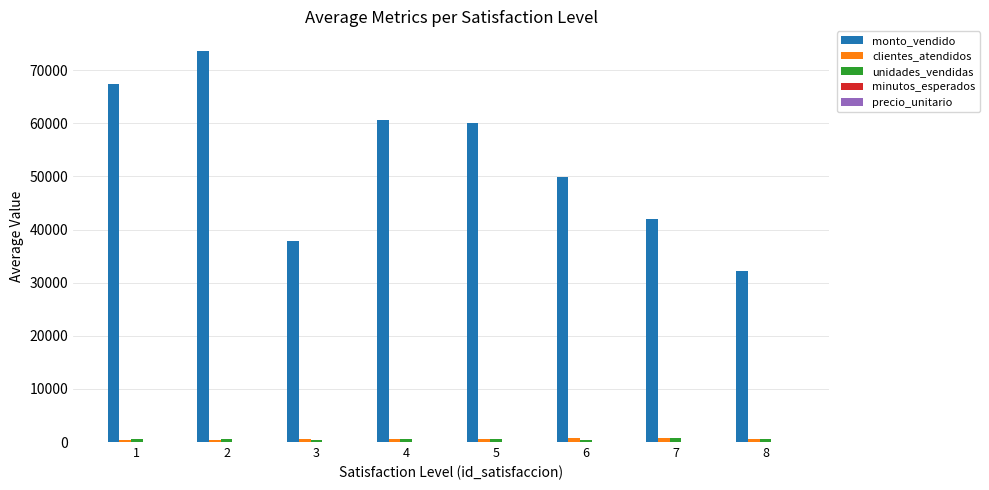

Which series has the largest total across all categories?

monto_vendido